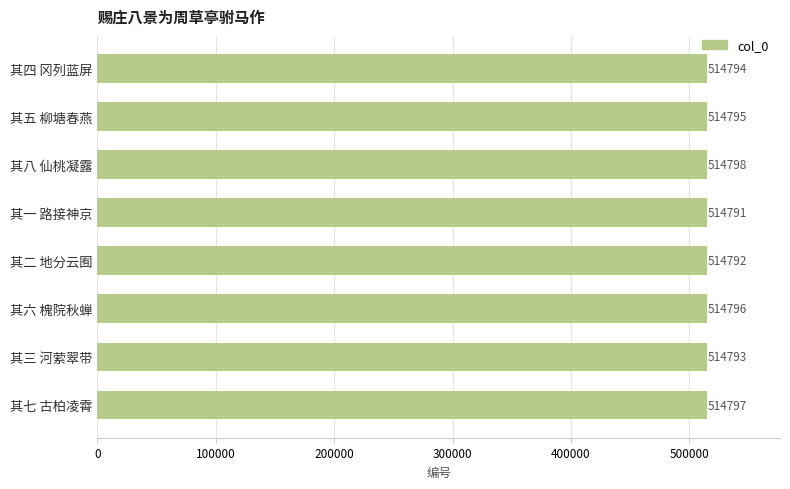

Count the number of data series in this chart.

1